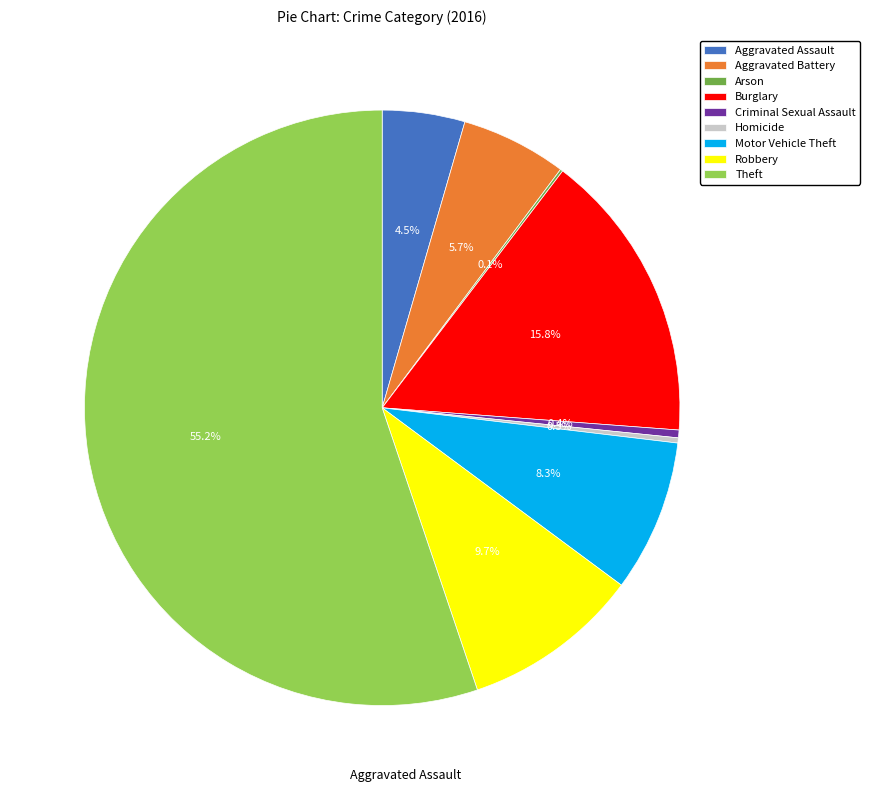

Between Theft and Aggravated Battery, which is larger?

Theft